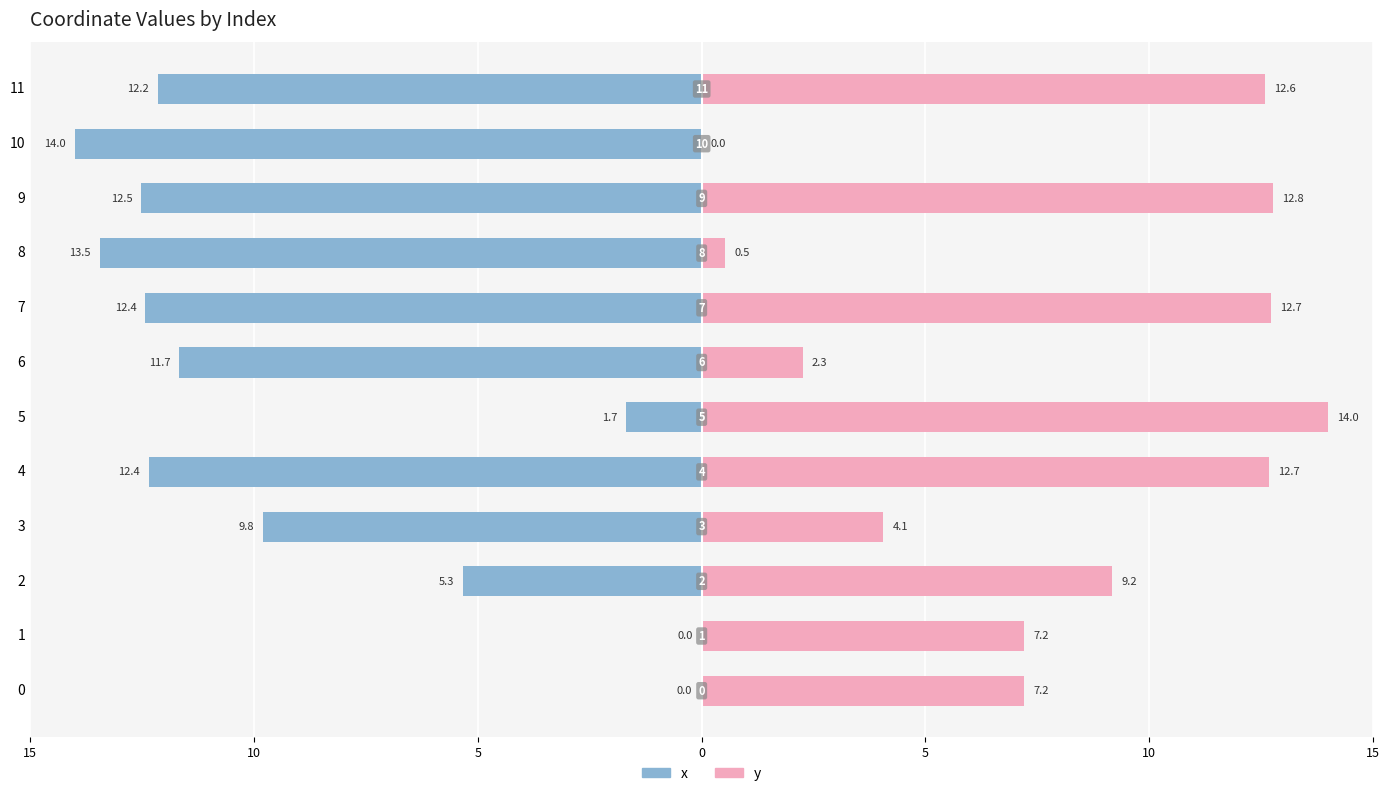

The y series shows 0.0 at 10. True or false?

True